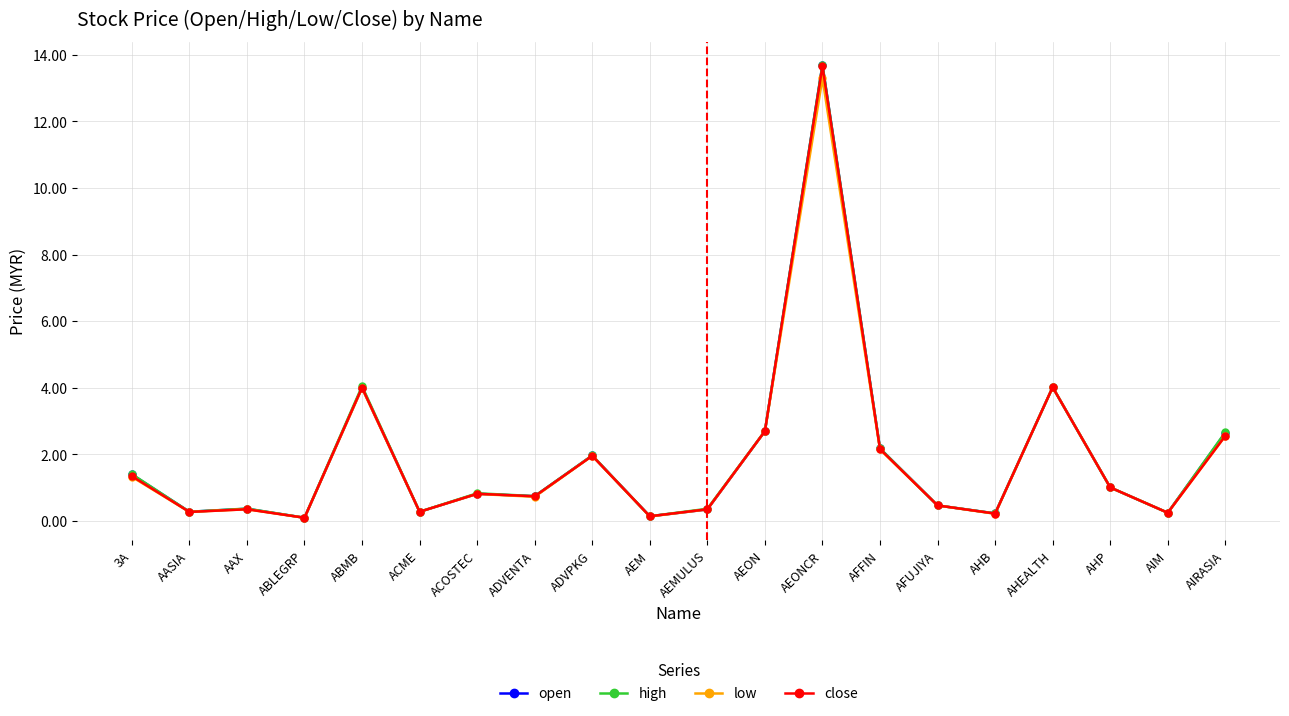

What value does the open series have at AAX?

0.4